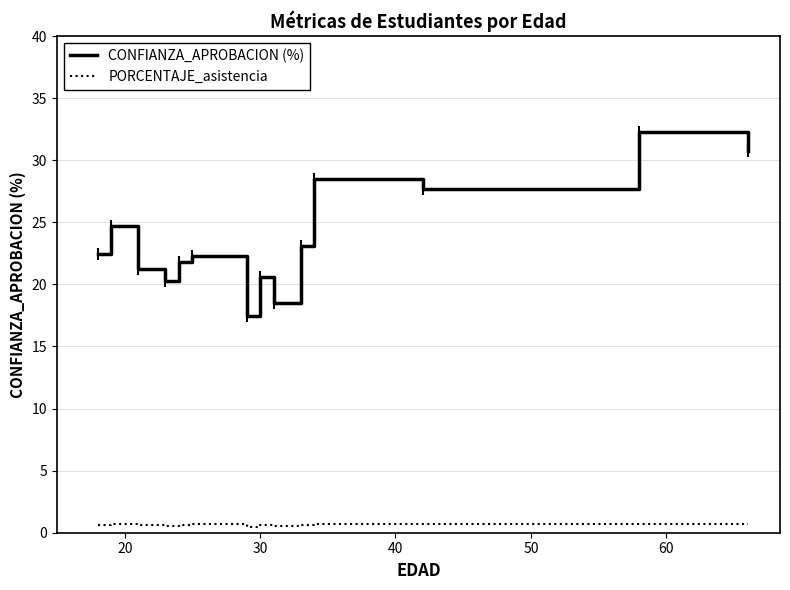

What is the highest value of the CONFIANZA_APROBACION (%) series?

32.3